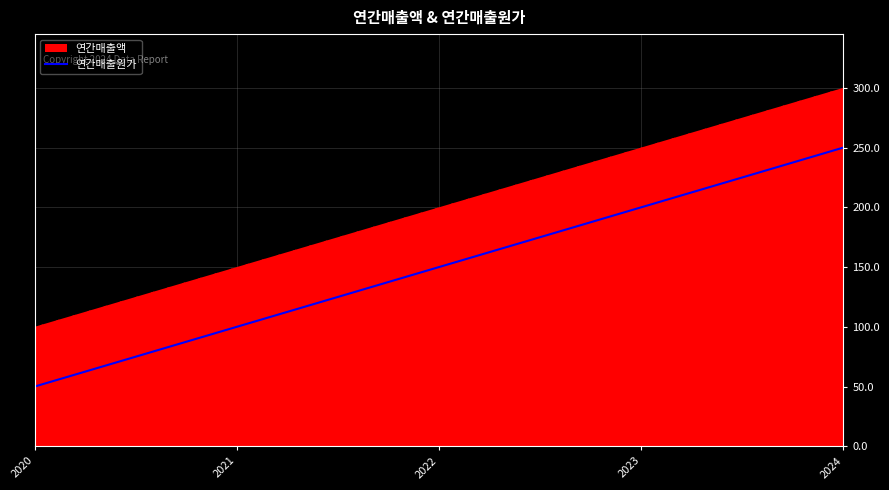

What is the difference between the second highest and second lowest values?

100